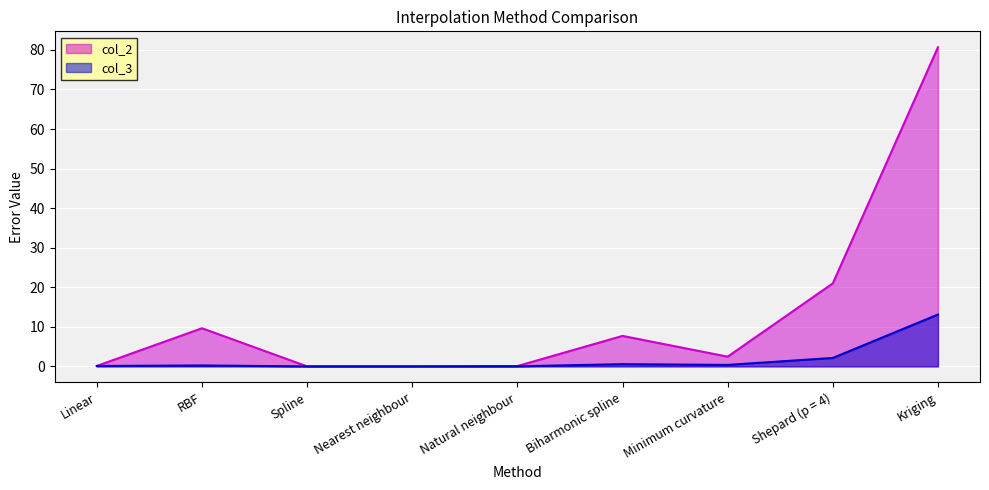

Reading left to right, what are all the values shown in this chart?

col_2: 0.1	9.6	0.0	0.0	0.1	7.7	2.5	21.0	80.7
col_3: 0.1	0.2	0.0	0.0	0.0	0.6	0.4	2.1	13.1